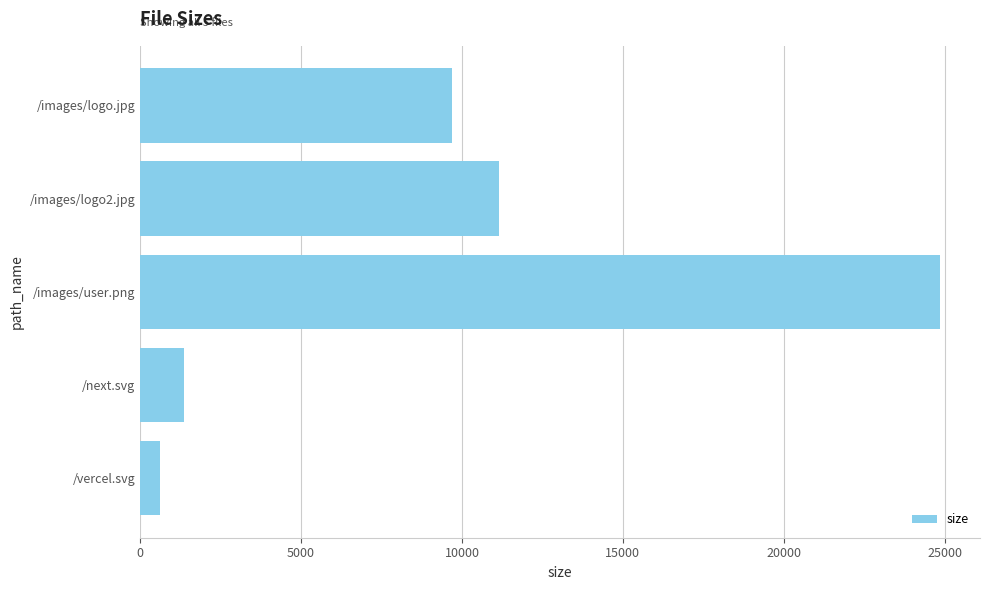

Reading top to bottom, transcribe all the data shown in this chart.

/images/logo.jpg=9680	/images/logo2.jpg=11161	/images/user.png=24852	/next.svg=1375	/vercel.svg=629